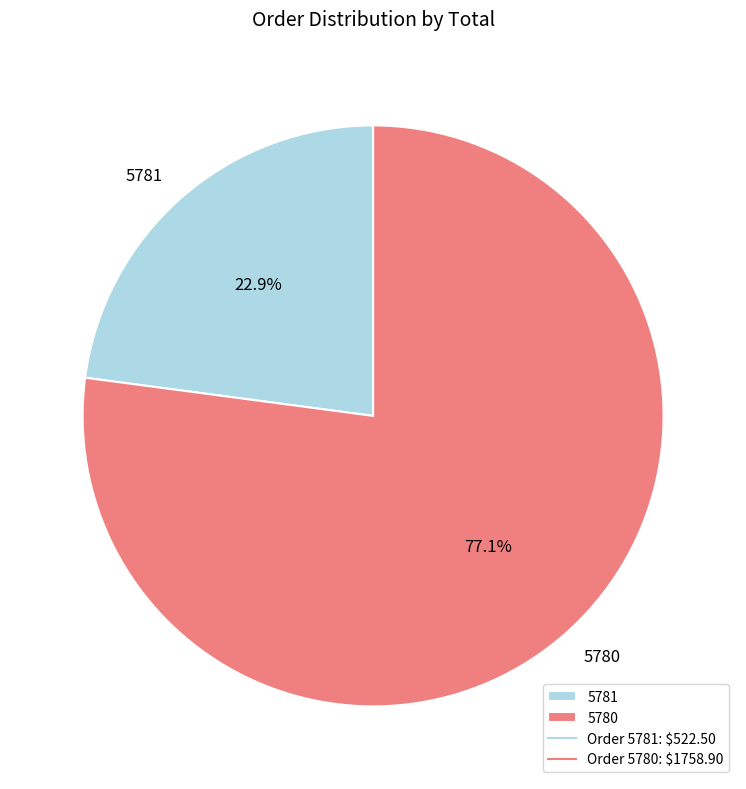

How many segments does this pie chart have?

2